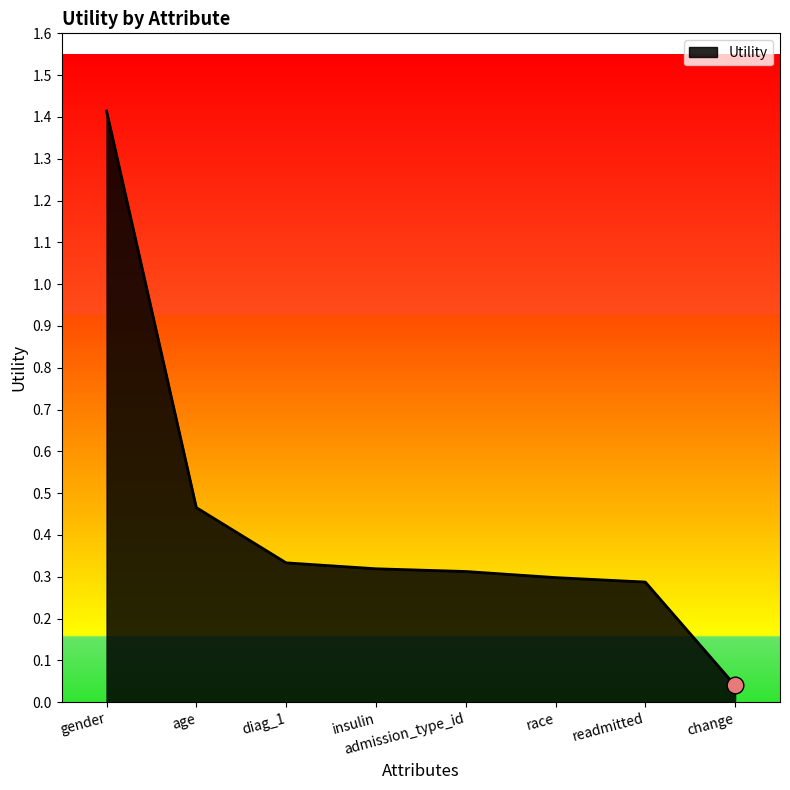

At which category does the chart reach its peak across all series?

gender